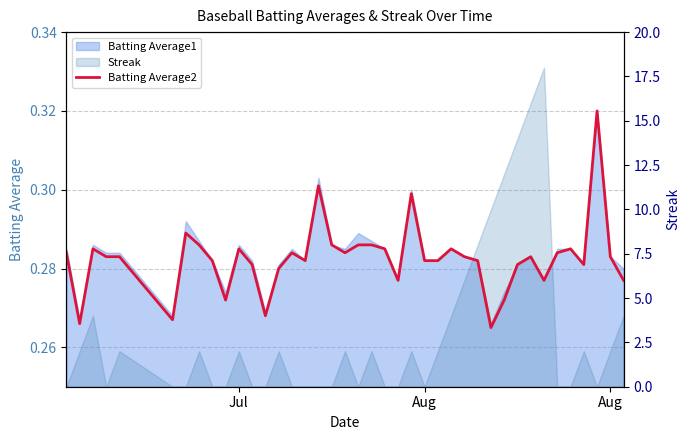

Which series has the largest total across all categories?

Streak (right axis)